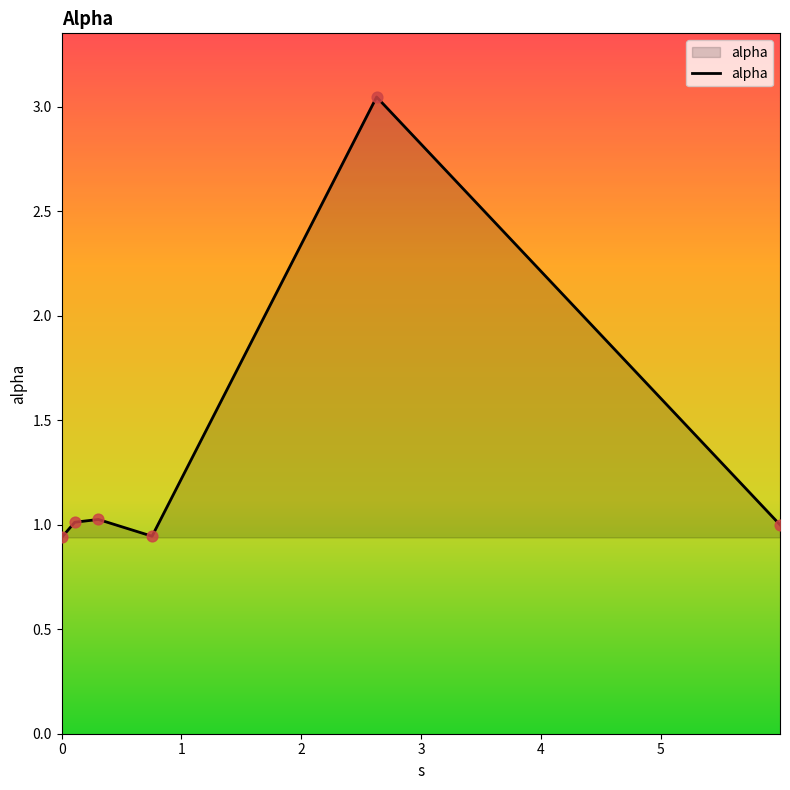

What is the difference between the maximum and minimum values?

2.1